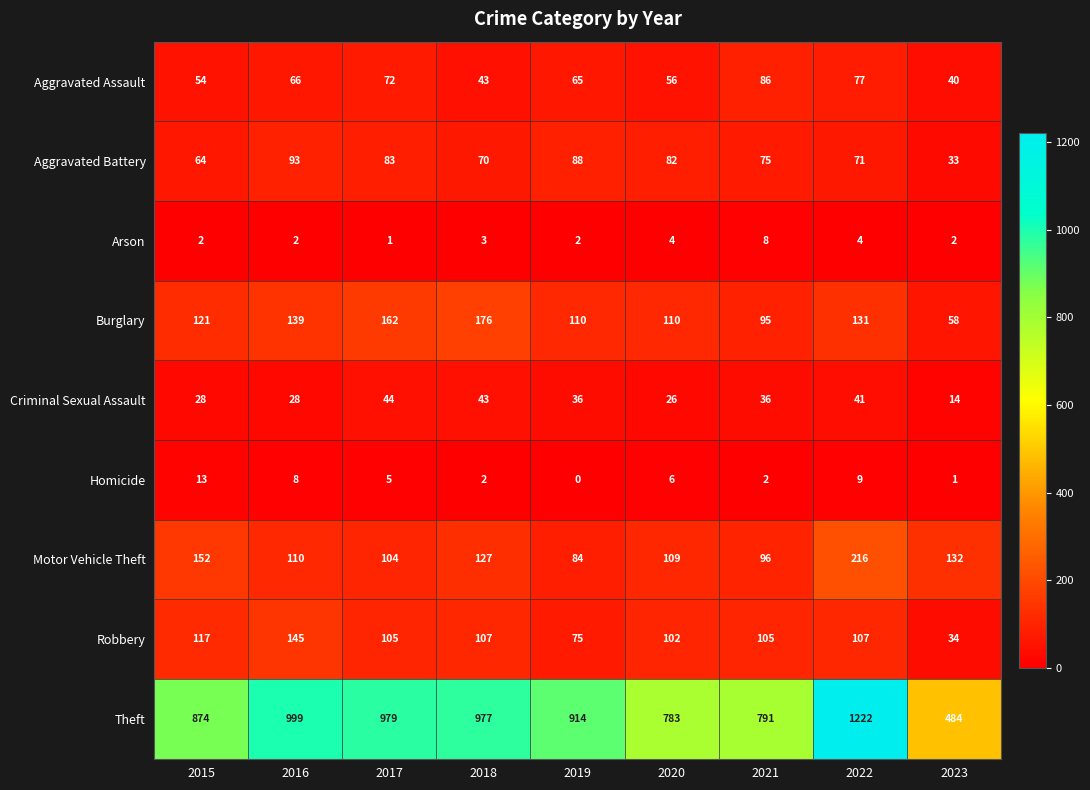

Which category has the highest value across all series?

2022